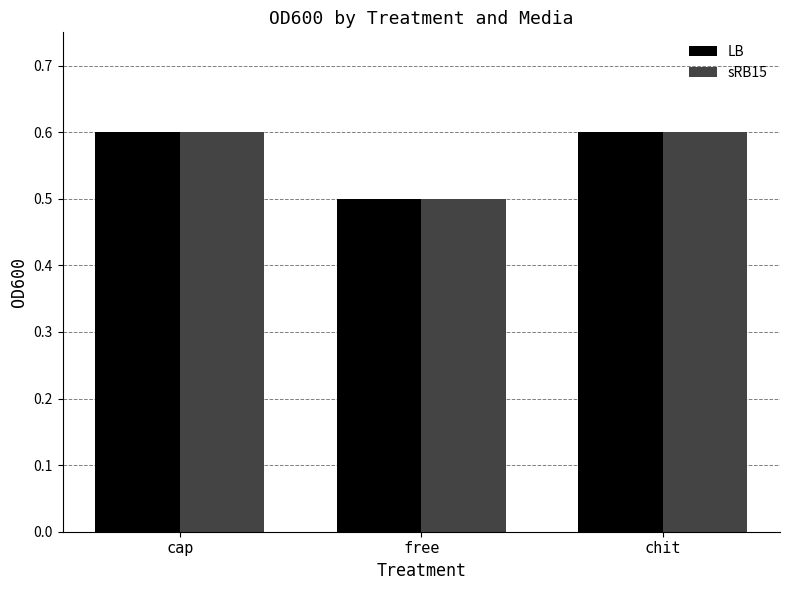

How many sRB15 values are between 0 and 1?

3